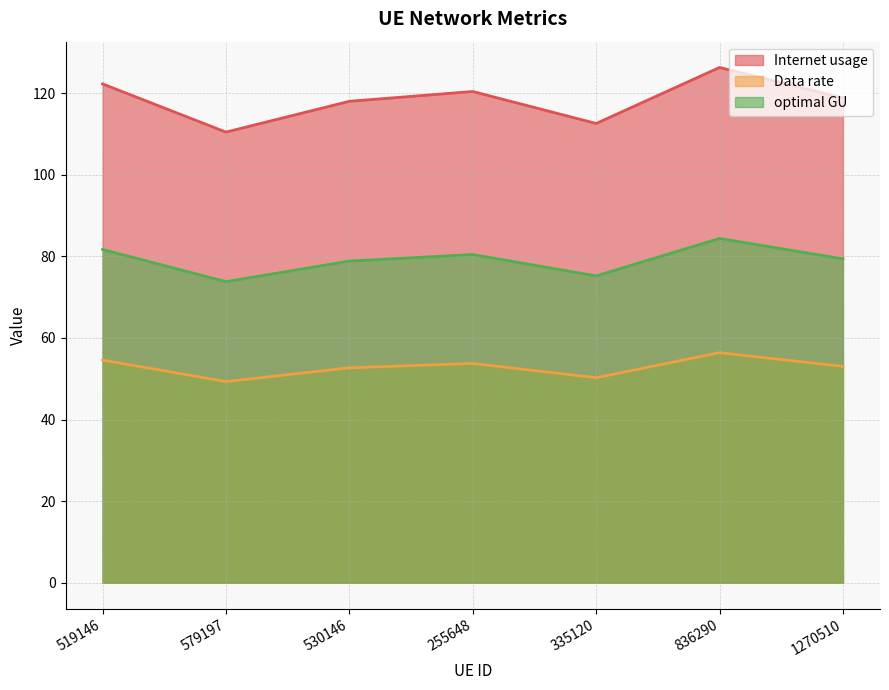

What is the difference between the Data rate values at 335120 and 579197?

0.9